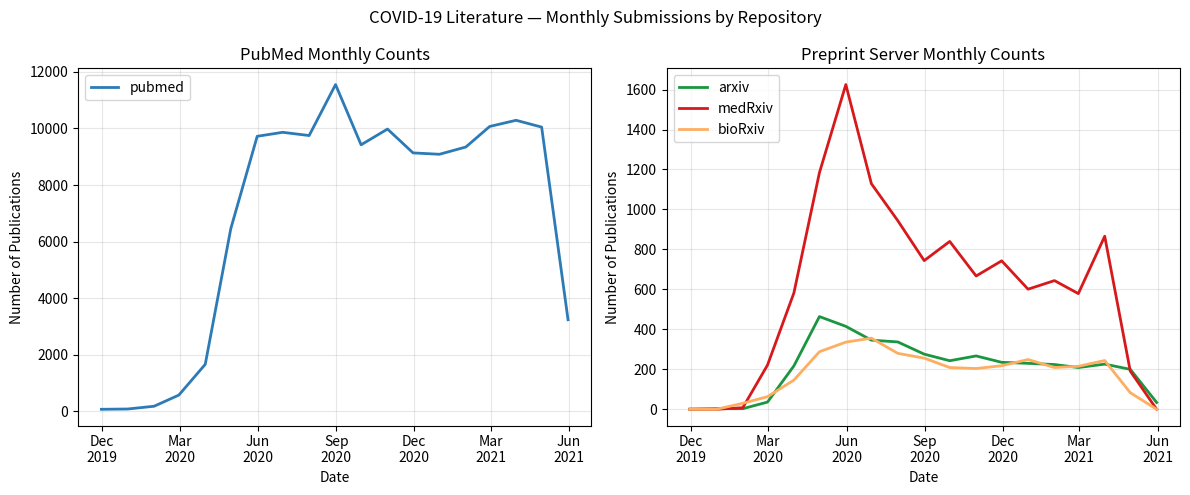

Reading left to right, transcribe all the data shown in this chart.

pubmed: 76	86	184	578	1665	6460	9722	9862	9748	11549	9421	9977	9135	9086	9343	10069	10287	10046	3240
arxiv: 1	3	3	36	217	464	415	346	337	276	243	267	235	230	224	209	226	200	34
medRxiv: 0	0	8	221	582	1184	1625	1129	944	744	840	667	743	601	644	579	866	191	0
bioRxiv: 0	0	30	63	146	288	336	356	280	256	209	204	218	249	209	215	244	83	0